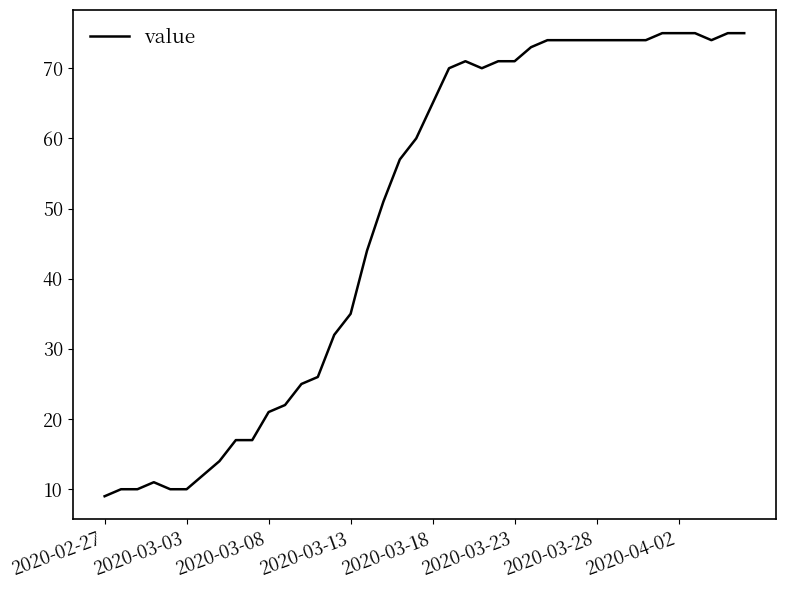

What is the smallest value displayed?

9